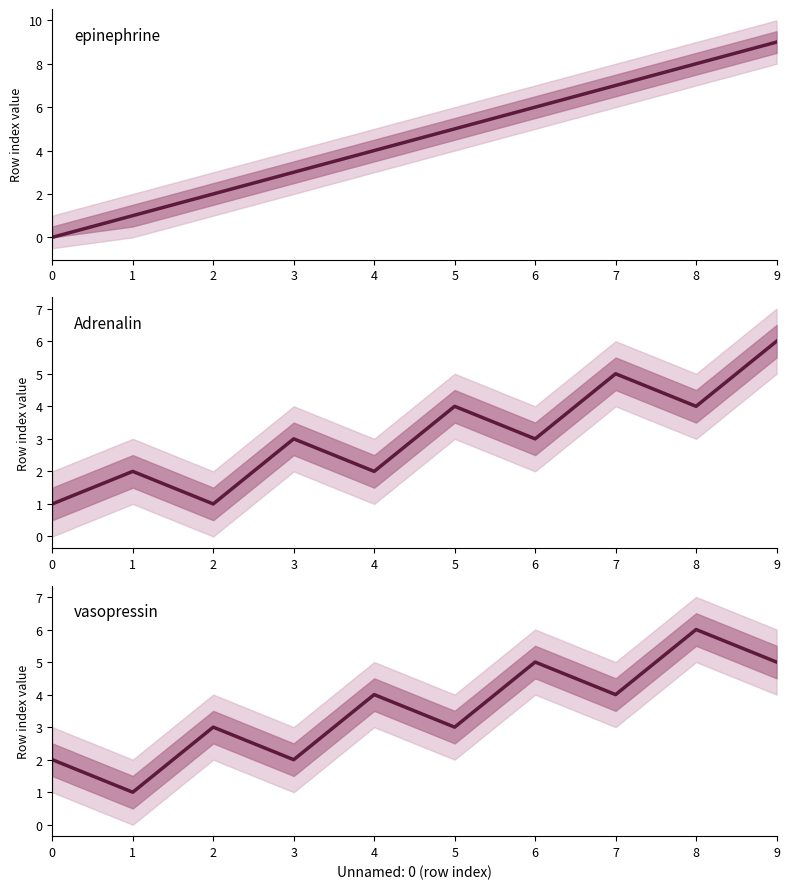

Which series has the largest range (max minus min)?

epinephrine